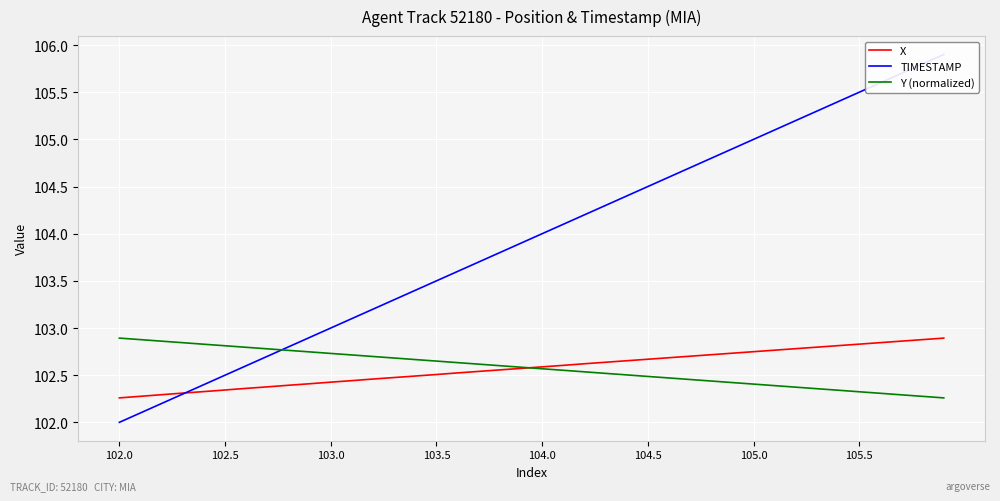

What is the difference between the maximum and minimum values in the TIMESTAMP series?

3.9